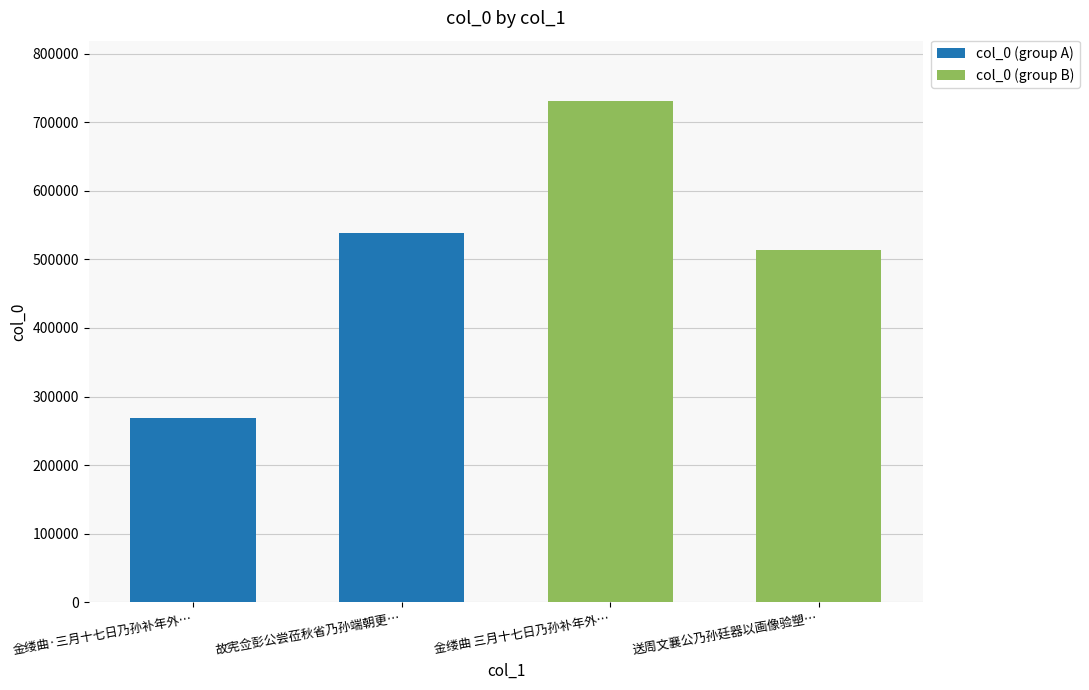

What position from the right is 故宪佥彭公尝莅秋省乃孙端朝更…?

3